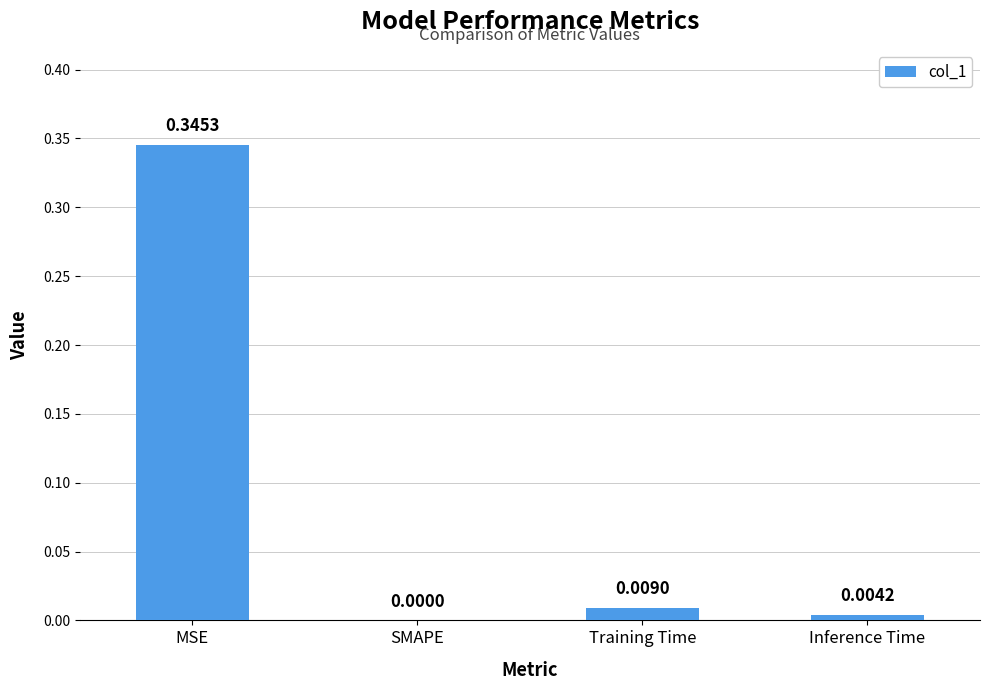

What is the sum of the values at MSE and Training Time?

0.4